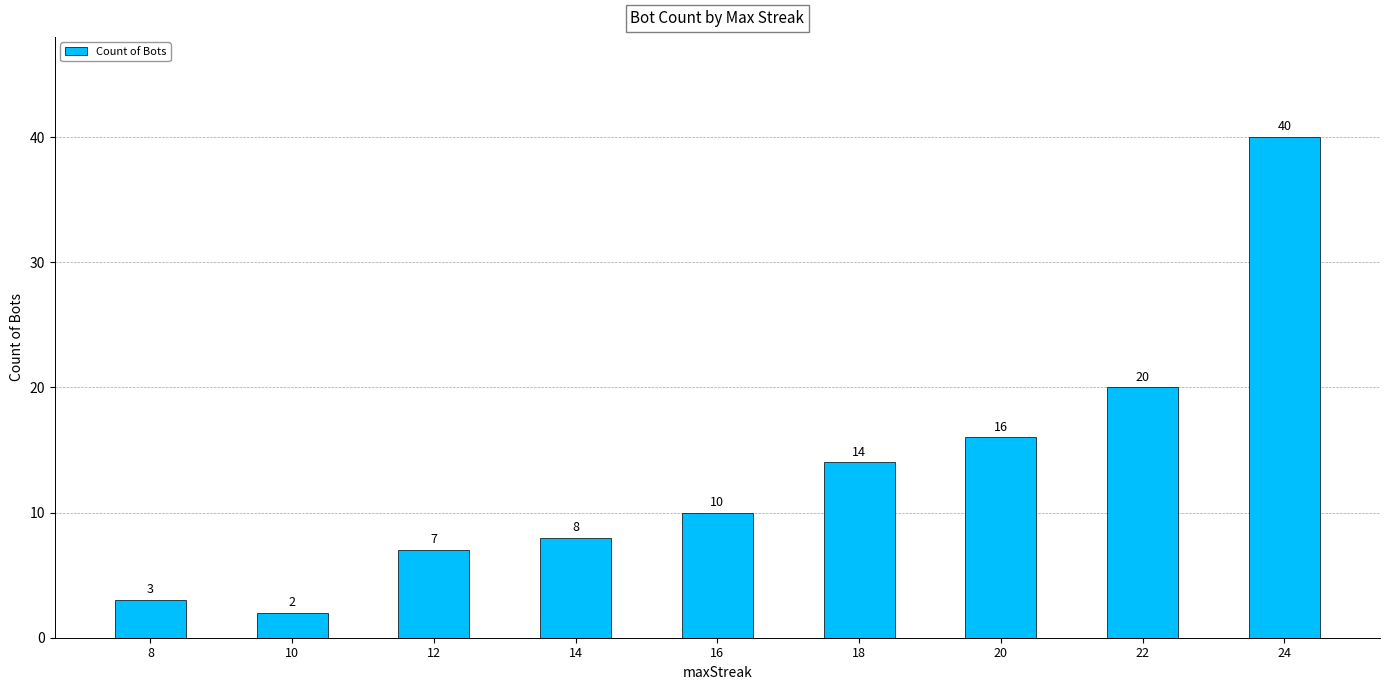

What is the change in value from 10 to 14?

+6